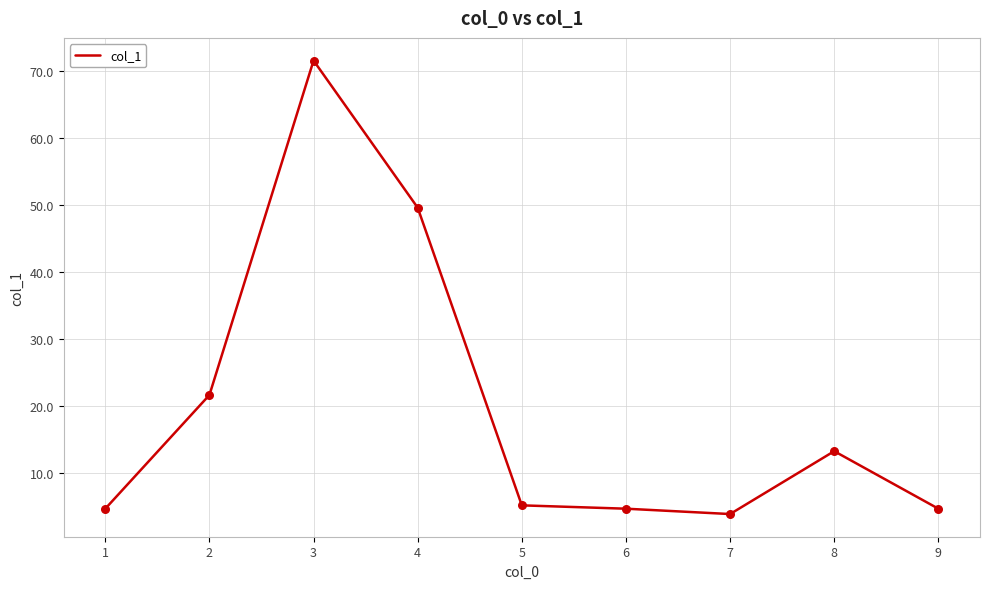

Between 2 and 9, which is larger?

2